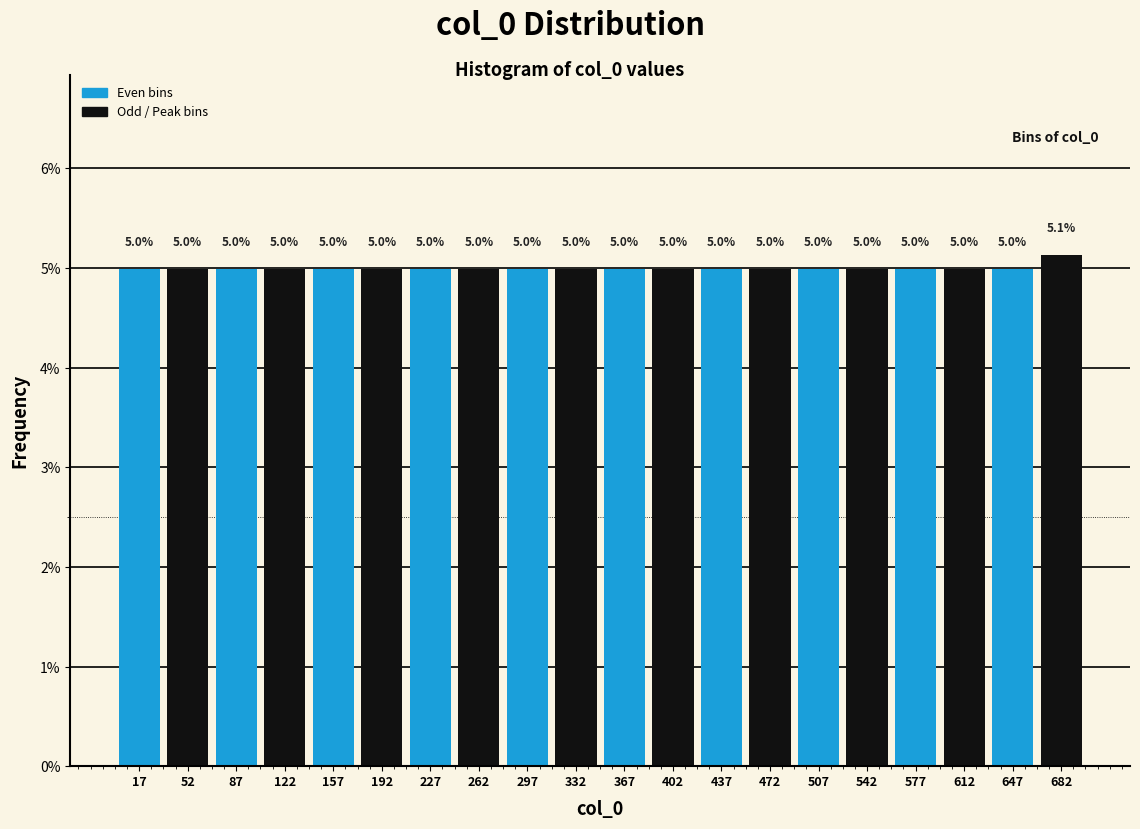

Over which range of the x-axis is the bar tallest?

665 to 700